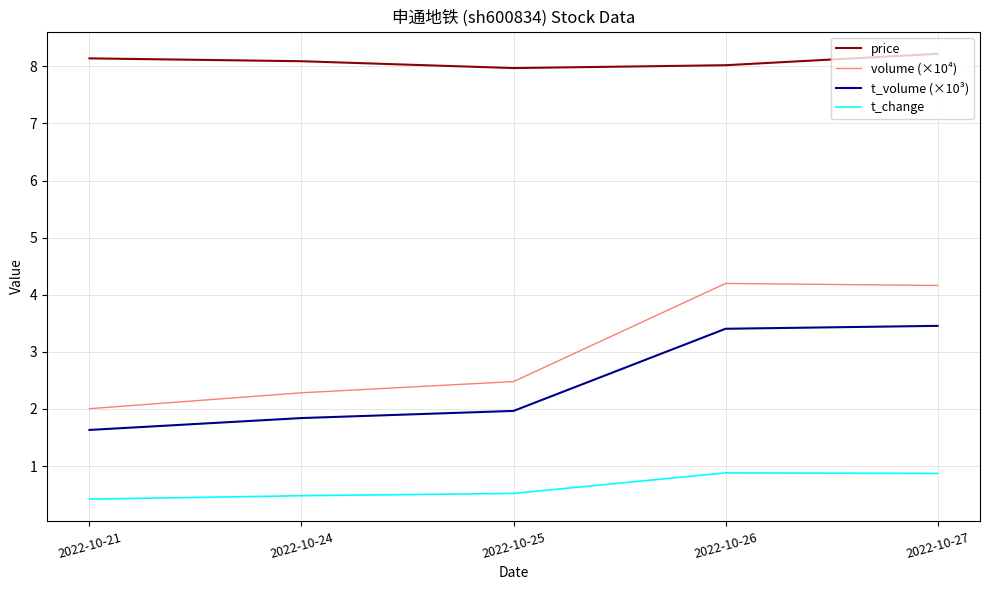

What are all the series names shown in the legend?

price, volume (×10⁴), t_volume (×10³), t_change